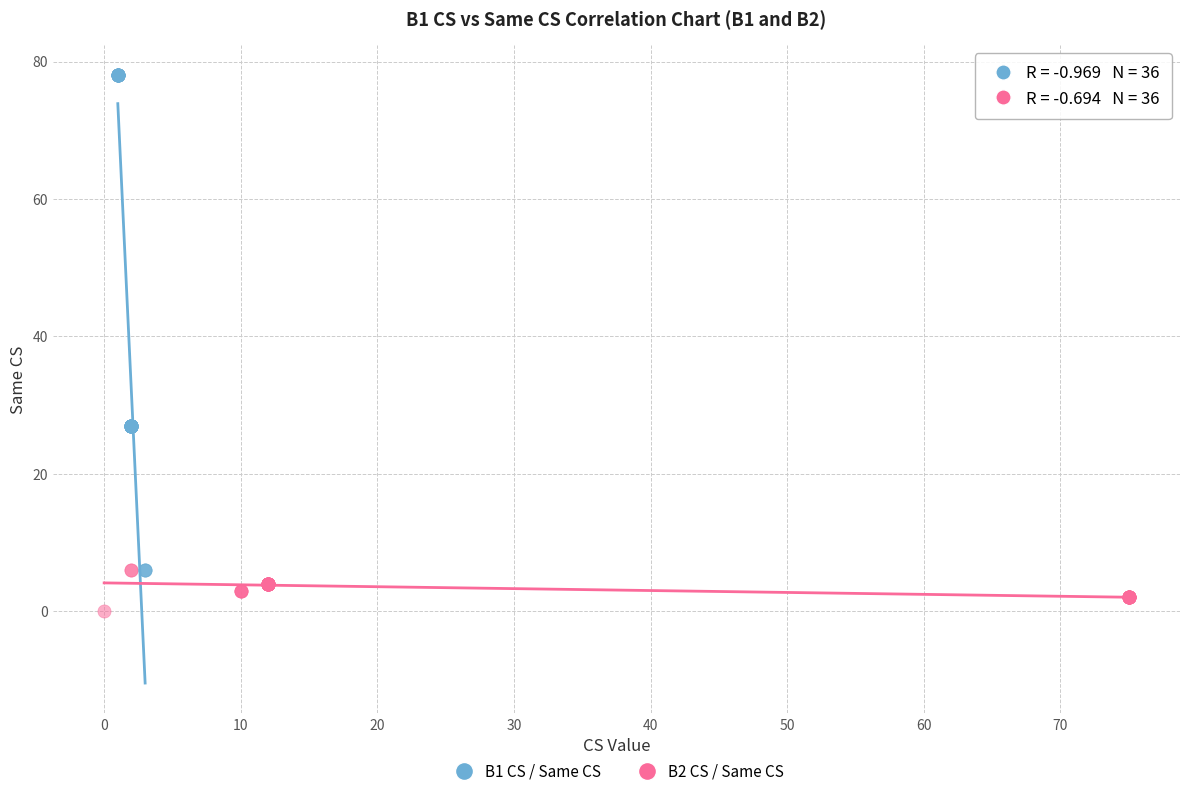

Which series reaches the maximum Y coordinate?

B1 CS / Same CS